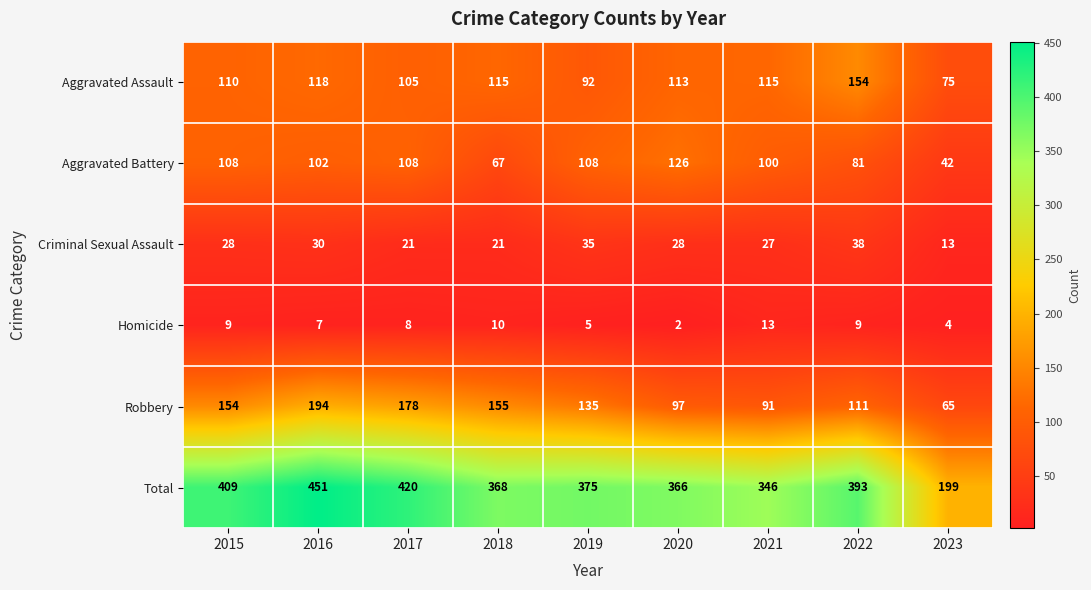

What is the maximum value for Total?

451